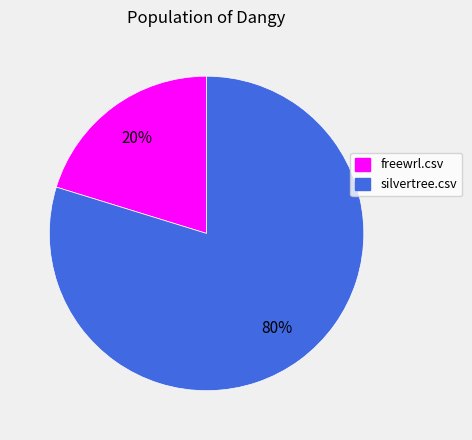

True or false: silvertree.csv accounts for 80% of the total.

True